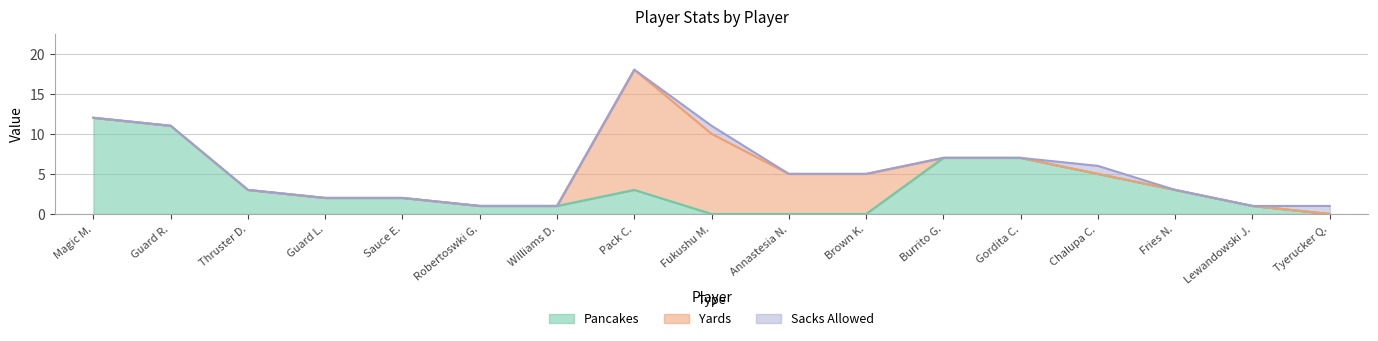

The value of Sacks Allowed at Guard L. is 0. True or false?

True